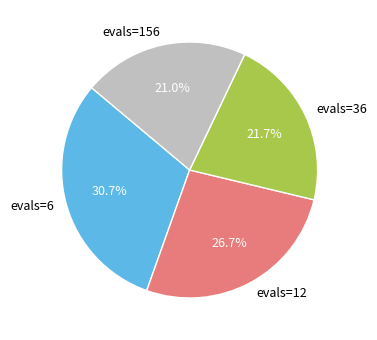

To the nearest percent, what portion does evals=12 represent?

27%